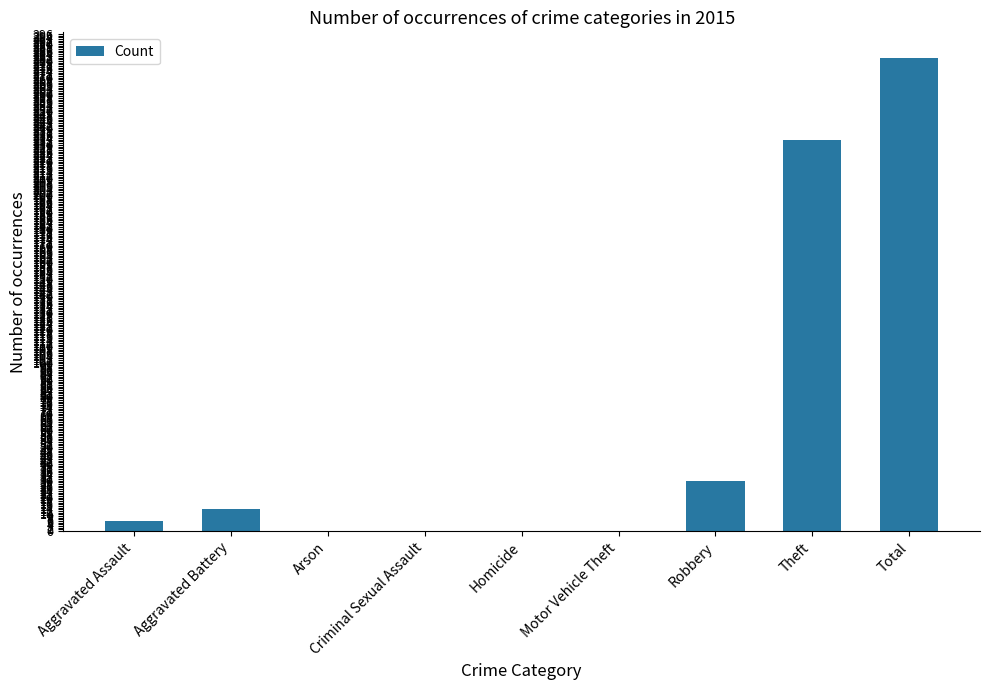

True or false: the data shows 107 at Total.

False